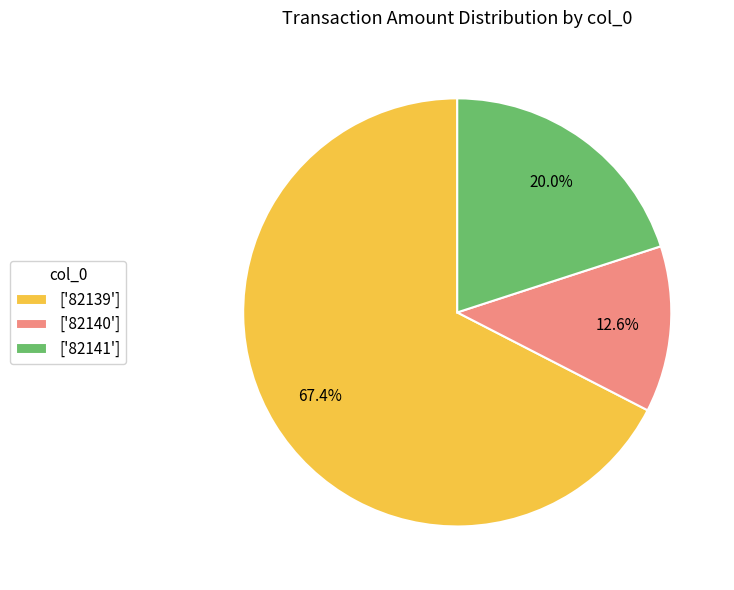

Rank the categories by value from highest to lowest.

['82139'], ['82141'], ['82140']